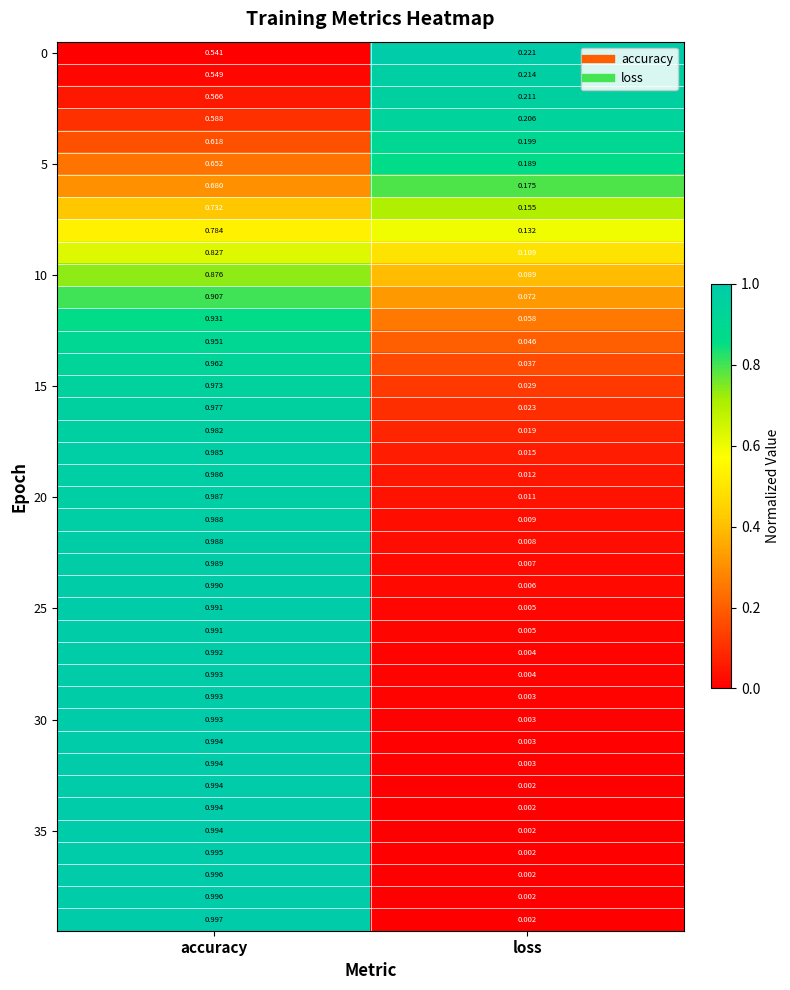

At which category does the chart reach its peak across all series?

accuracy